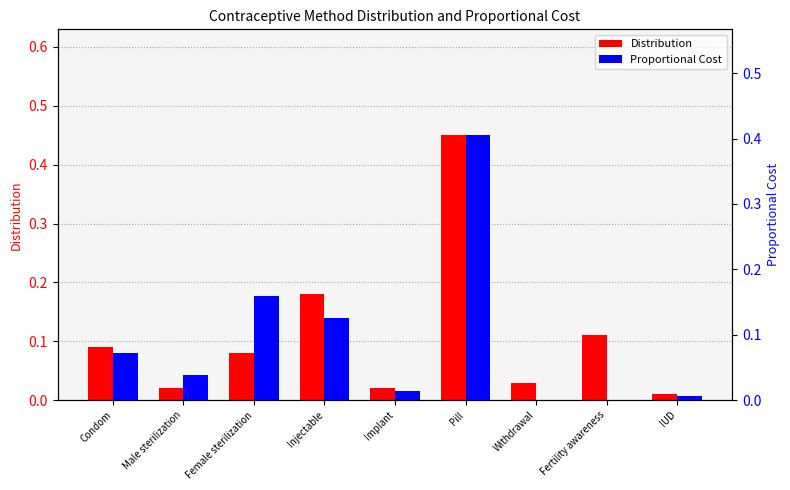

At how many categories does at least one series exceed 0?

9